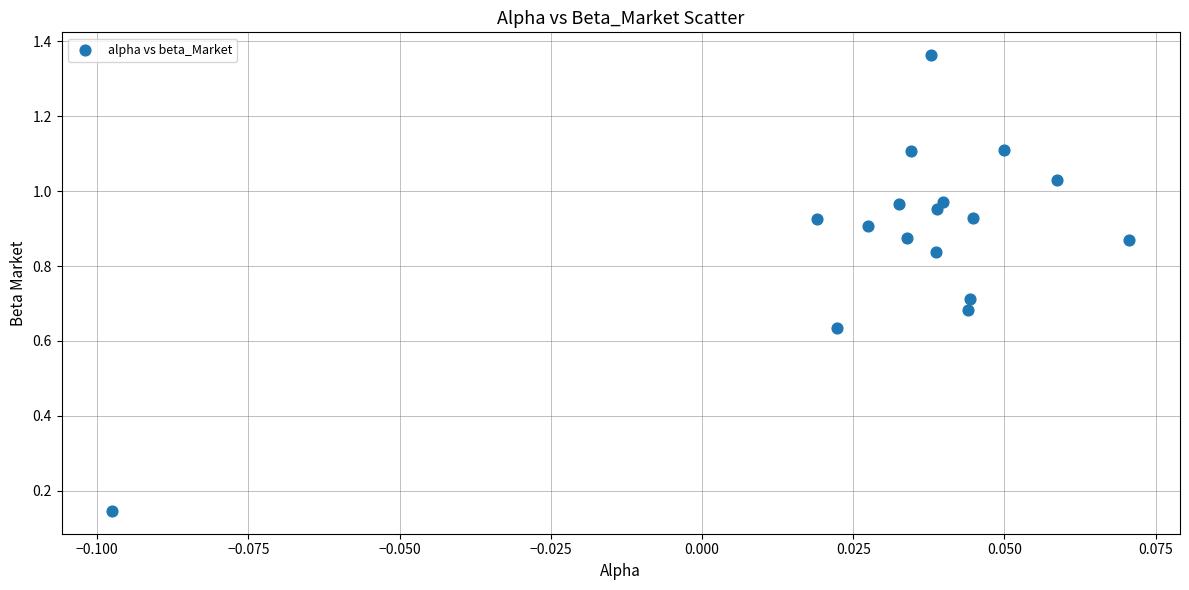

How many points are shown in the scatter plot?

17